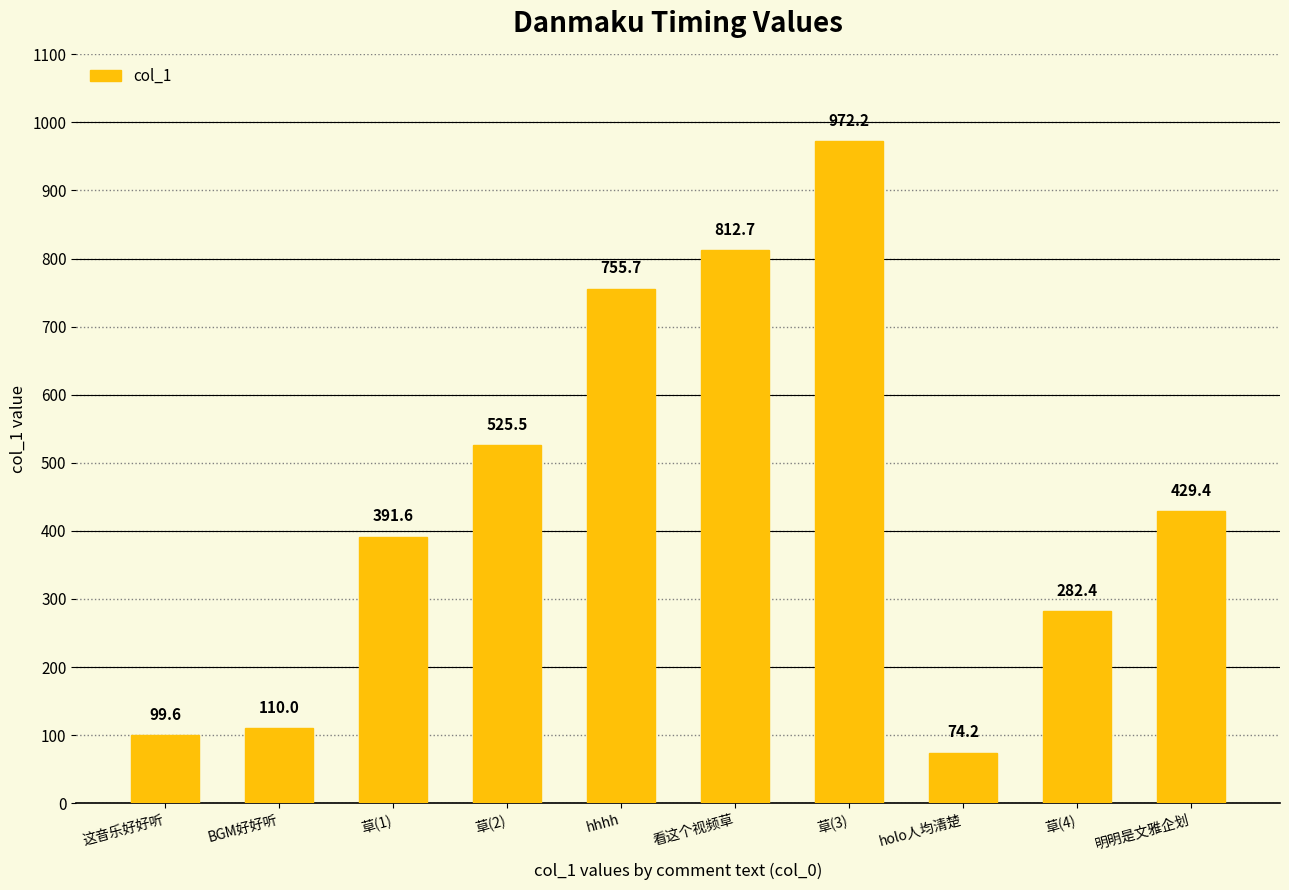

Where is the data nearest to the value 523?

草(2)